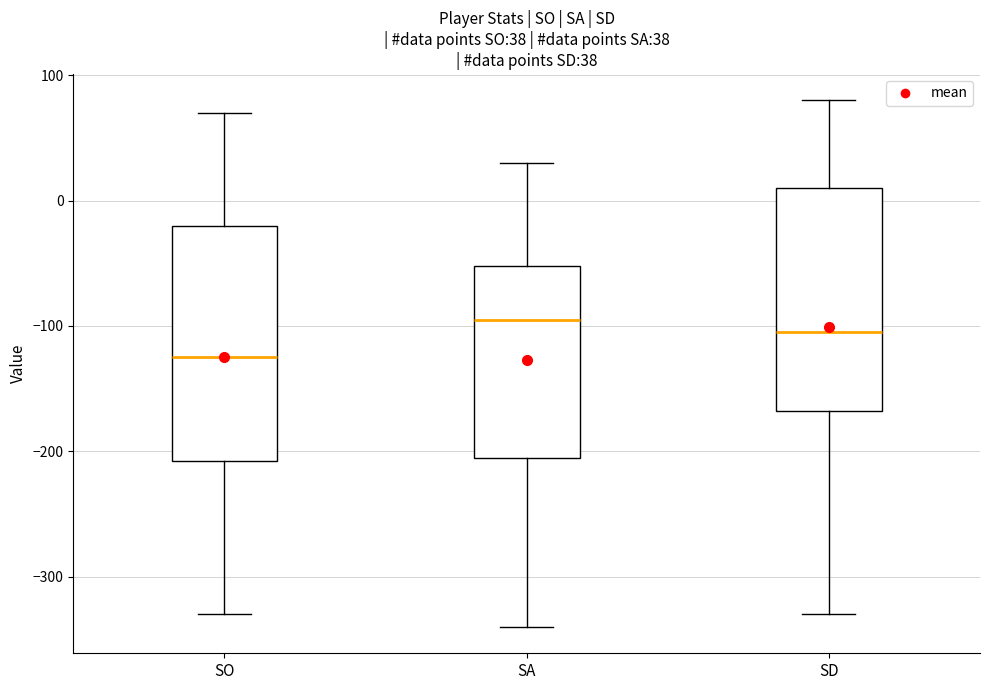

Which box has the lowest median line?

SO